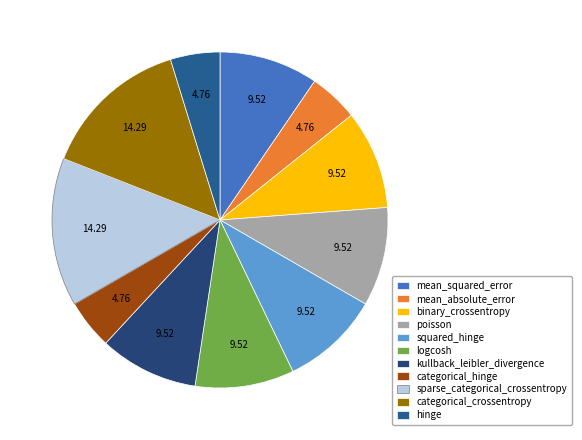

How many segments does this pie chart have?

11